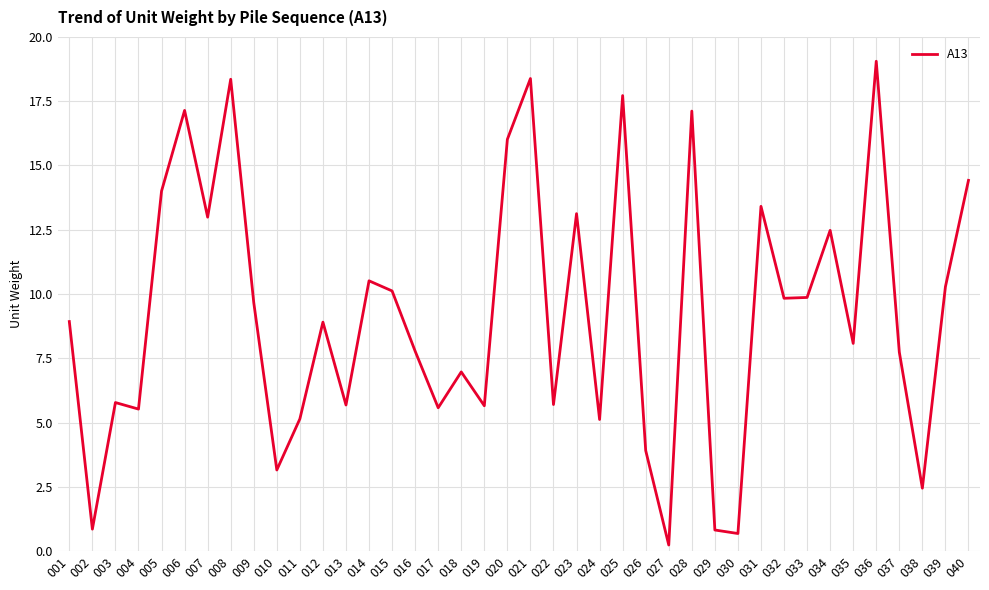

The chart shows a value of 2.6 at 026. True or false?

False